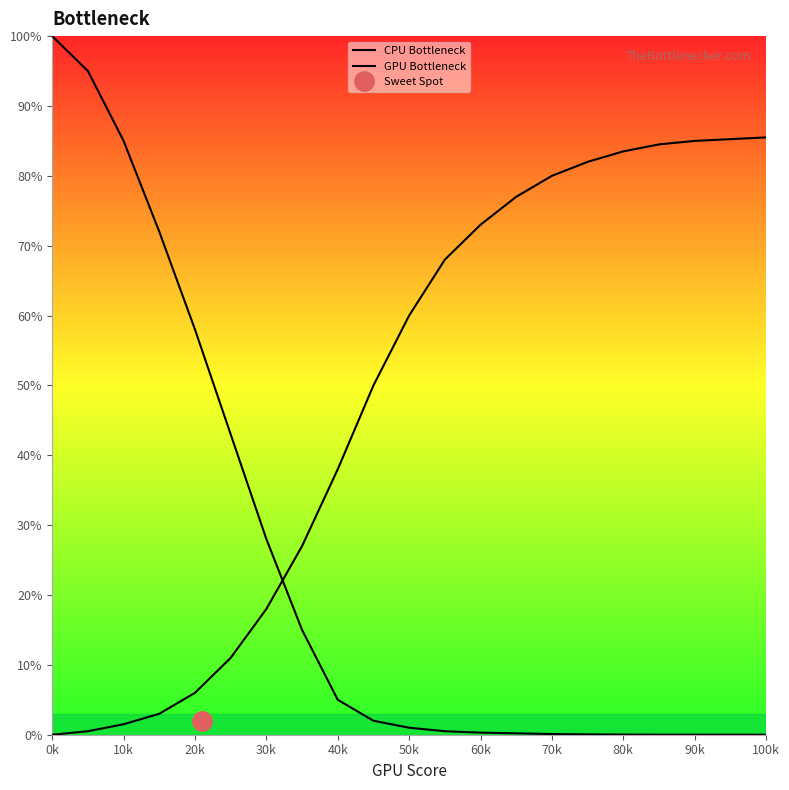

Is the value of CPU Bottleneck at 70k greater than the value of GPU Bottleneck at 80k?

No